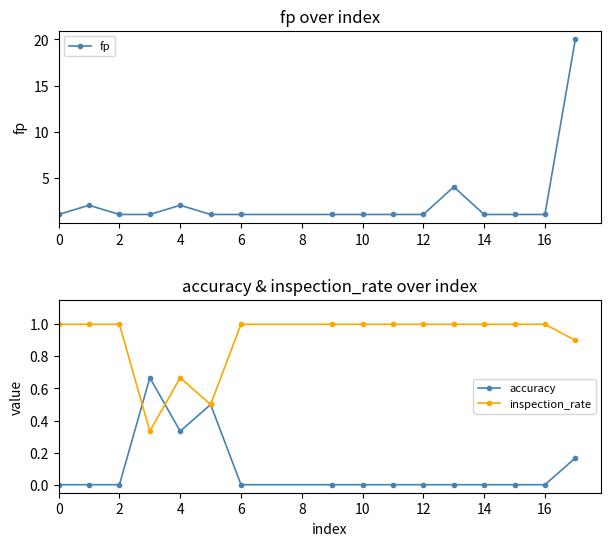

The value of inspection_rate at 10 is 1.0. True or false?

True